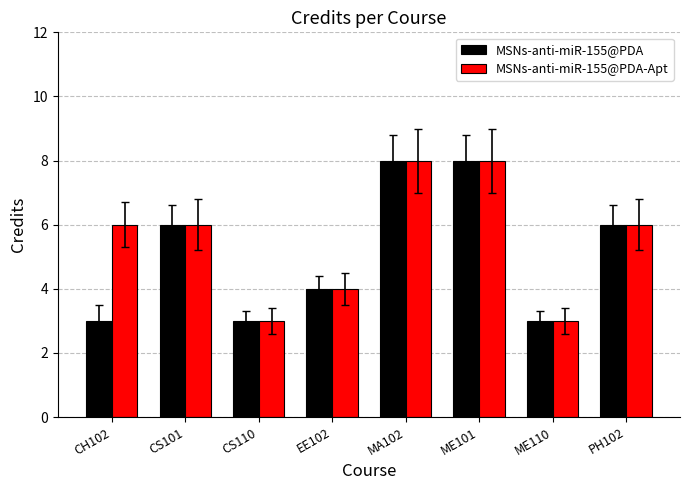

What position from the right is PH102?

1